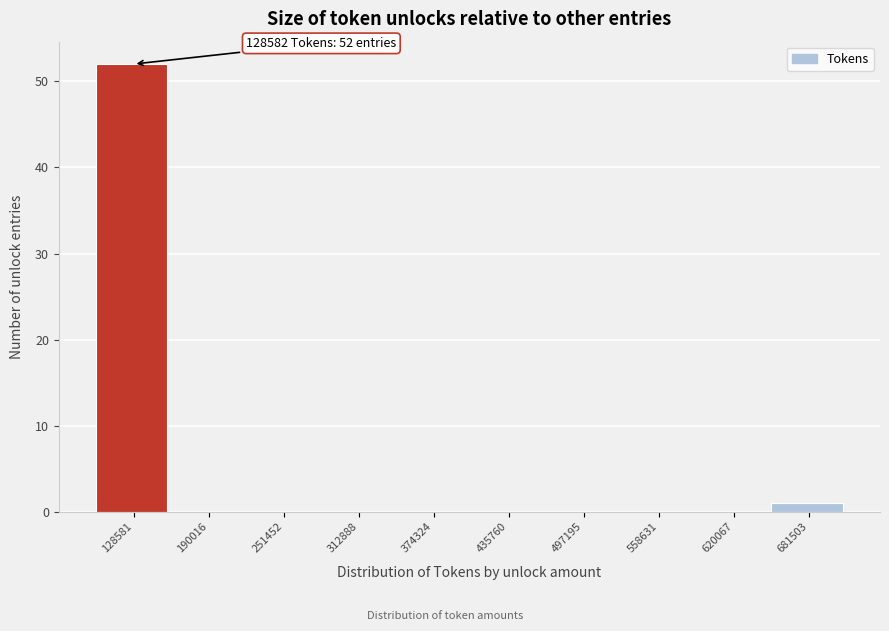

Reading left to right, list all the values displayed in this chart.

128581=52	190016=0	251452=0	312888=0	374324=0	435760=0	497195=0	558631=0	620067=0	681503=1